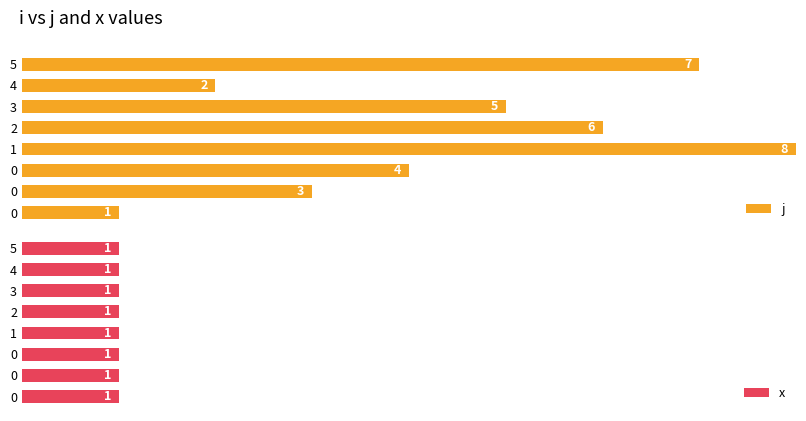

How many bars are there in total?

16